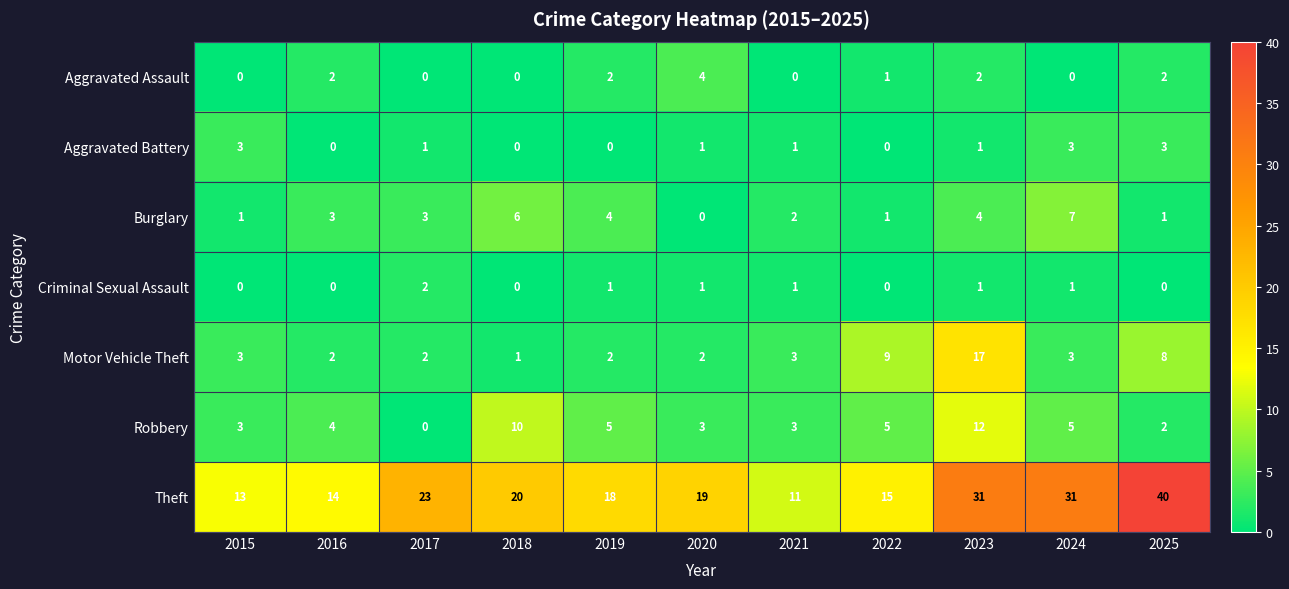

How many categories are shown in the chart?

11